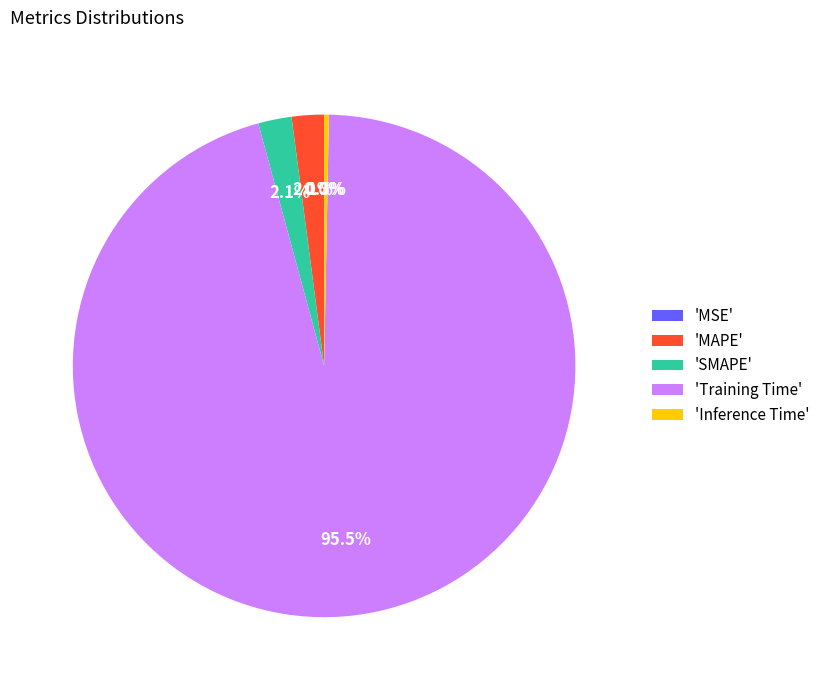

To the nearest percent, what is the difference between the largest and smallest slice percentages?

95%